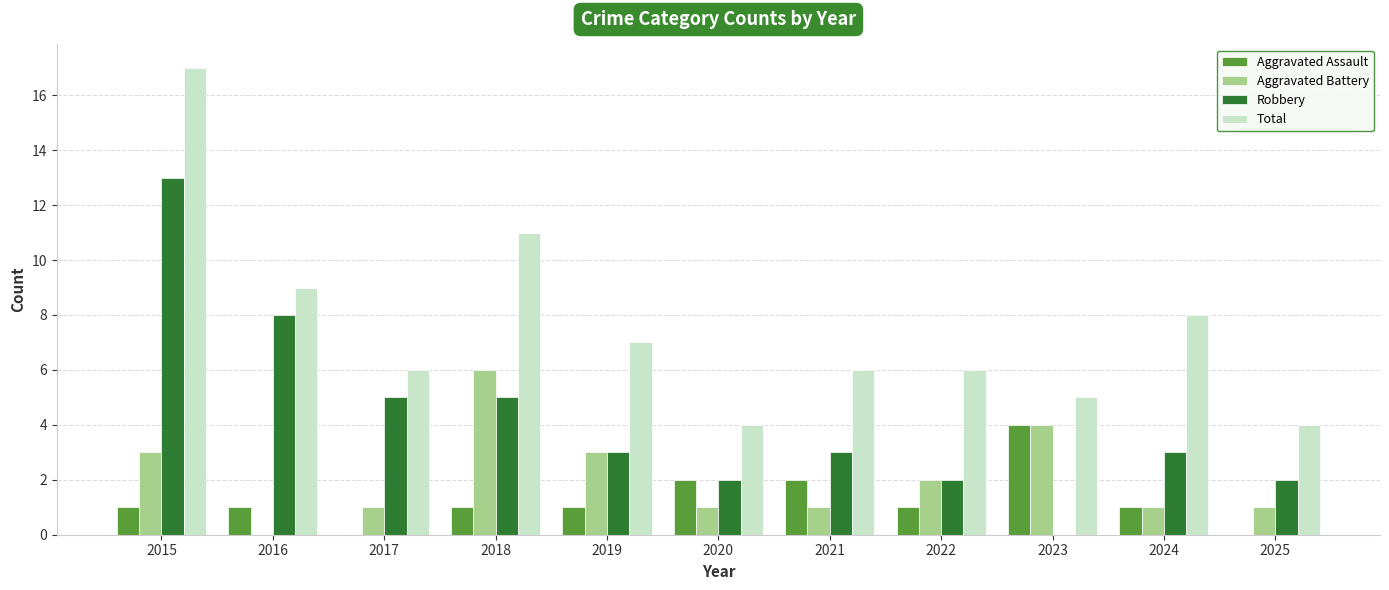

Is the value of Total at 2022 greater than the value of Aggravated Assault at 2022?

Yes